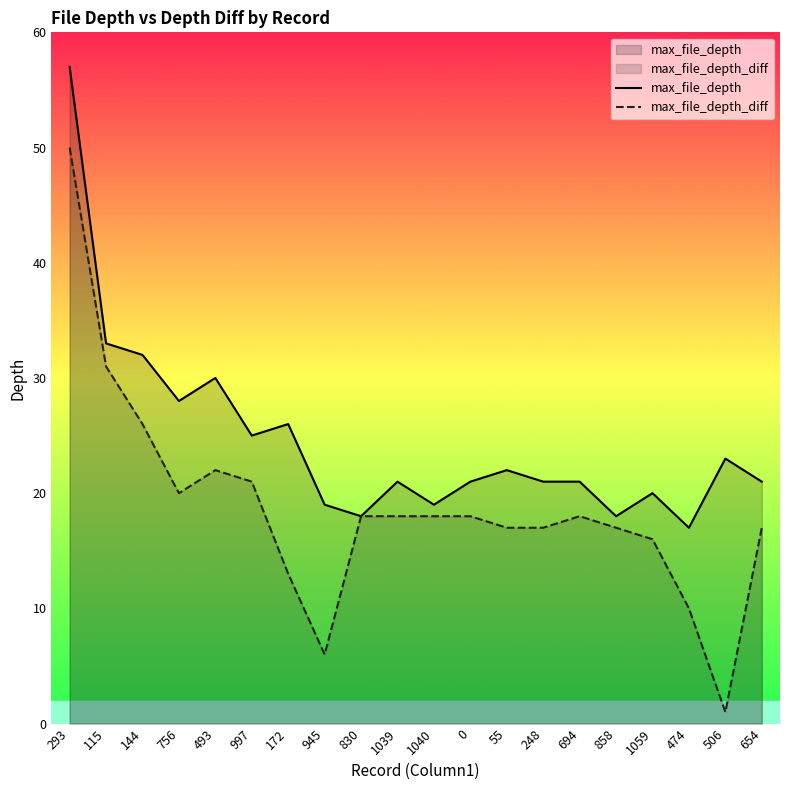

True or false: max_file_depth_diff has more than 0 interior local peaks.

True